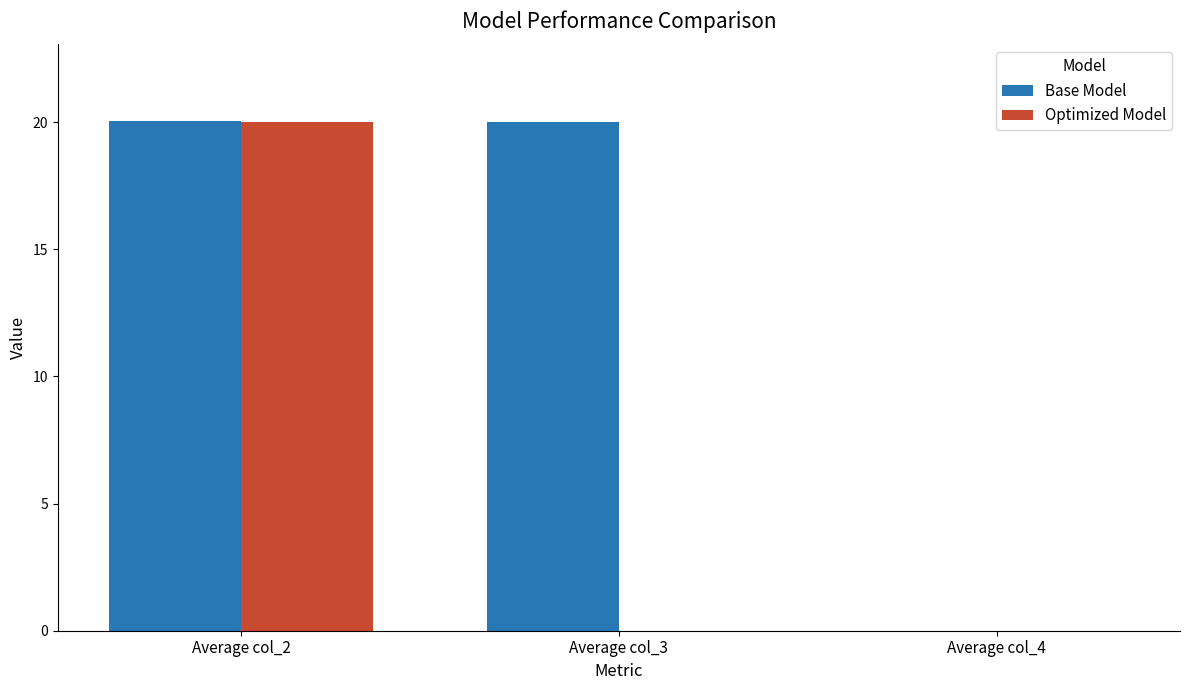

What is the maximum value shown in the chart?

20.1